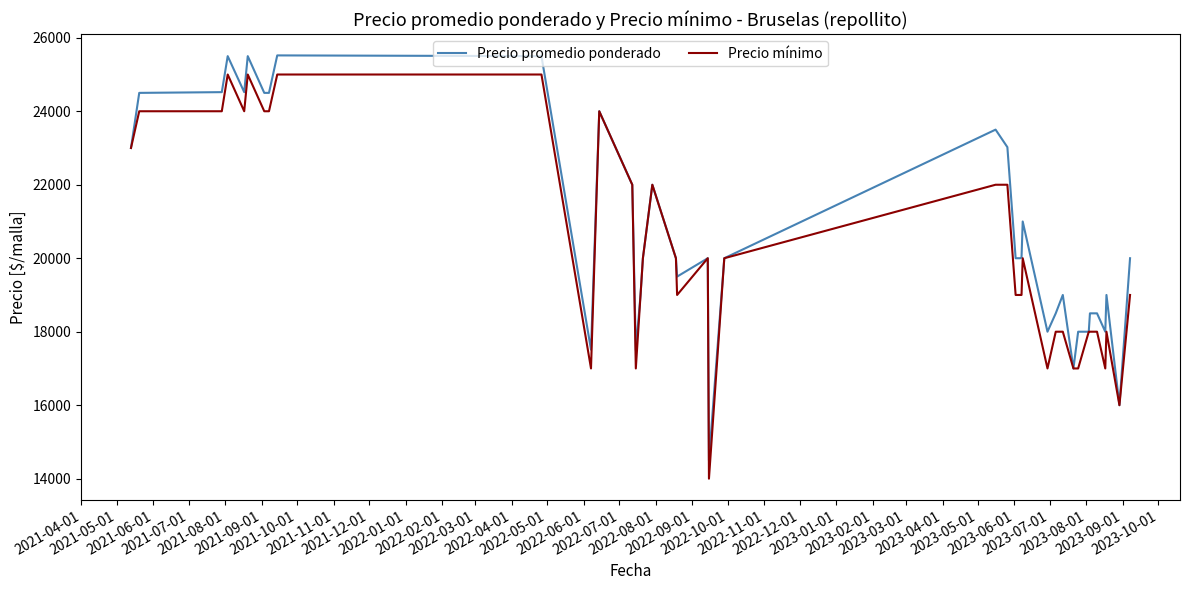

List the series in order of their peak value, highest first.

Precio promedio ponderado, Precio mínimo